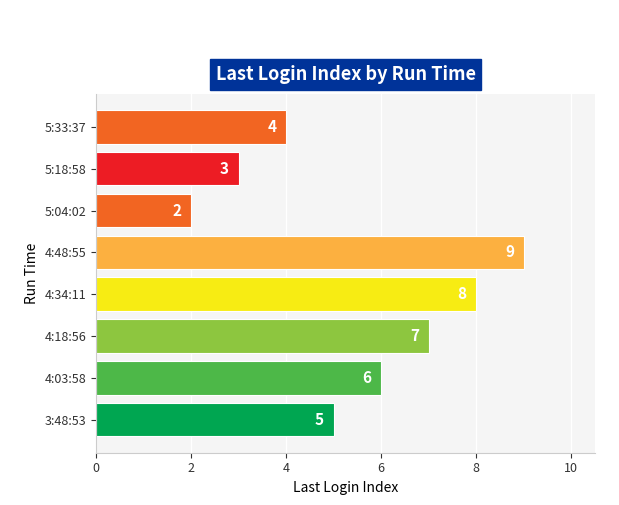

Reading top to bottom, extract all data points from this chart.

4	3	2	9	8	7	6	5